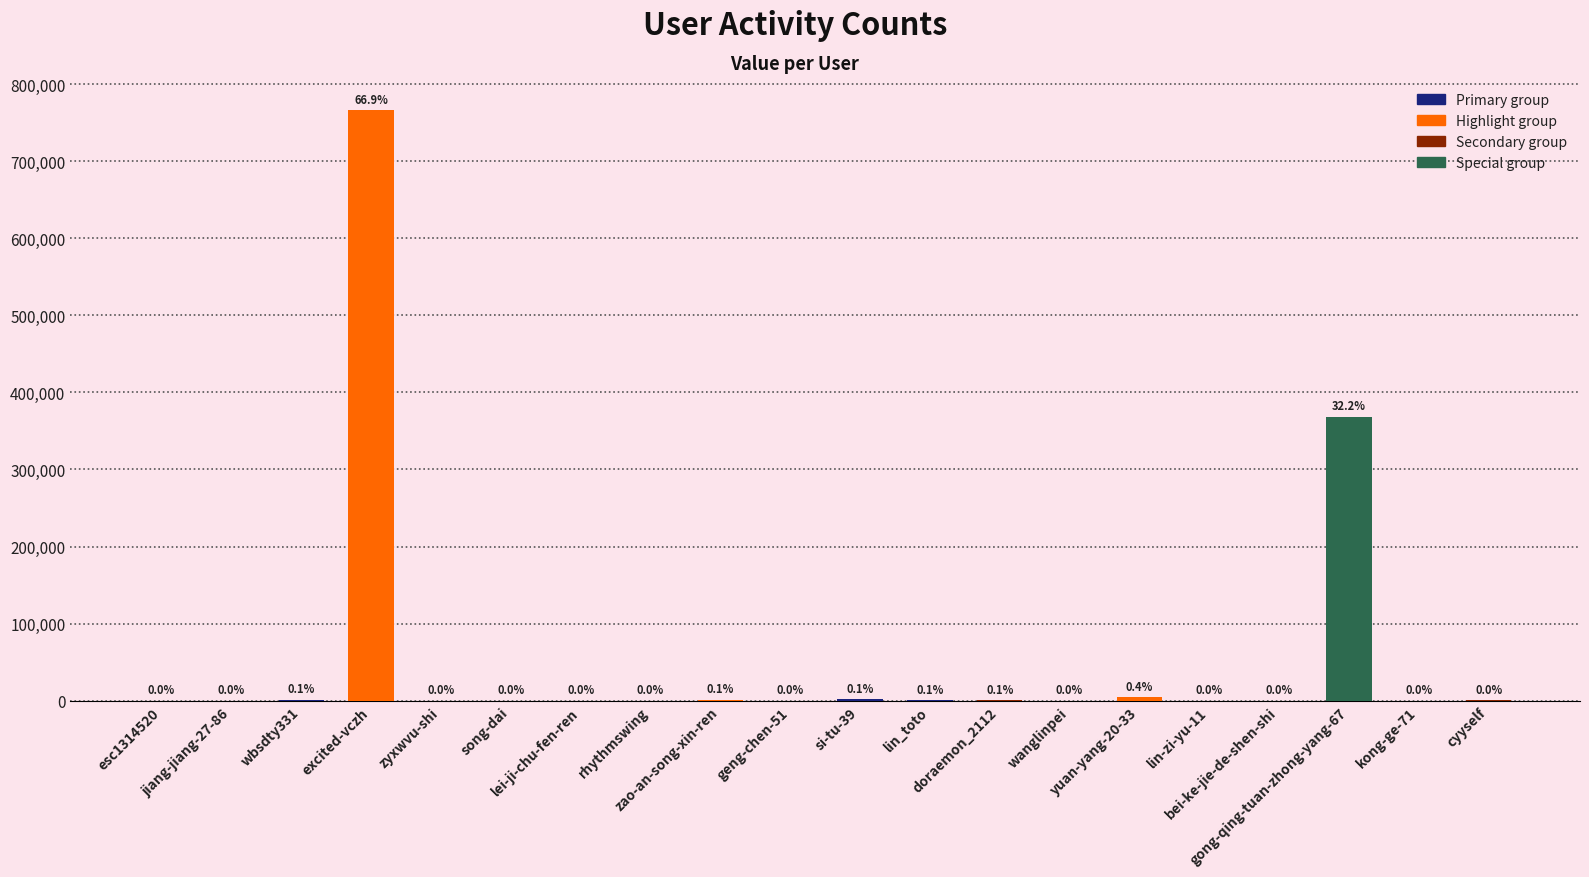

Are the bars horizontal?

No